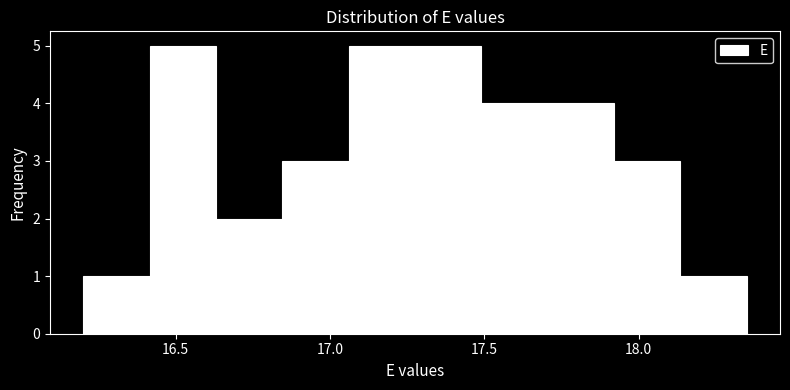

What is the height of the bar covering 18.135 to 18.350 on the x-axis? Neither the bar edges nor the heights are printed on the chart, so give them approximately, as read against the axes.

1